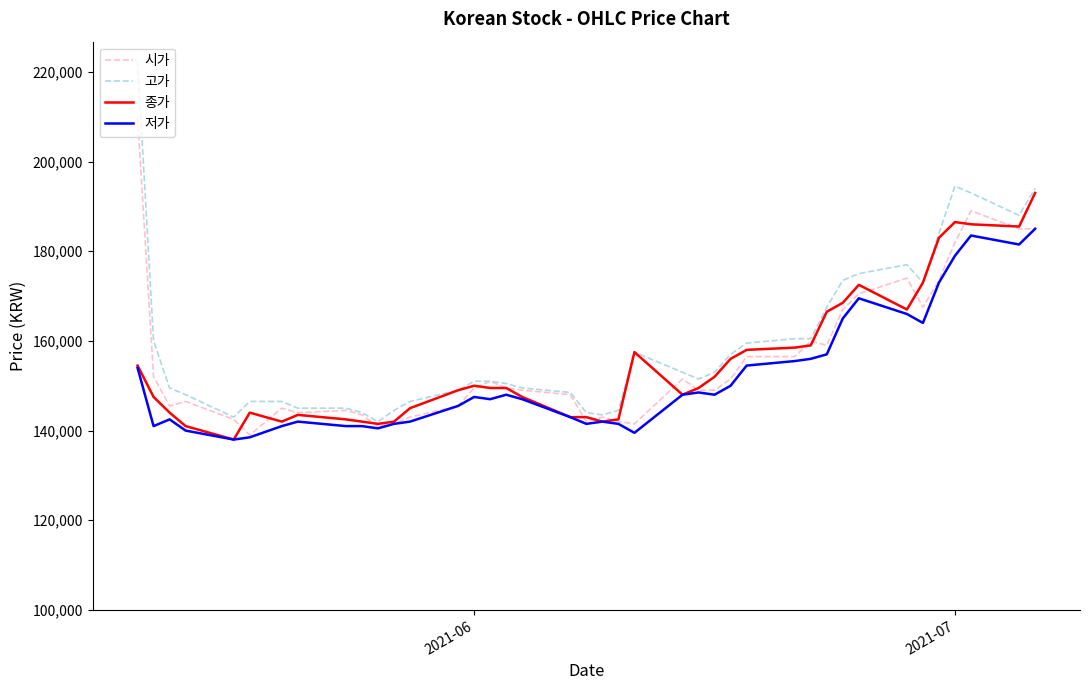

What is the maximum value for 저가?

185000